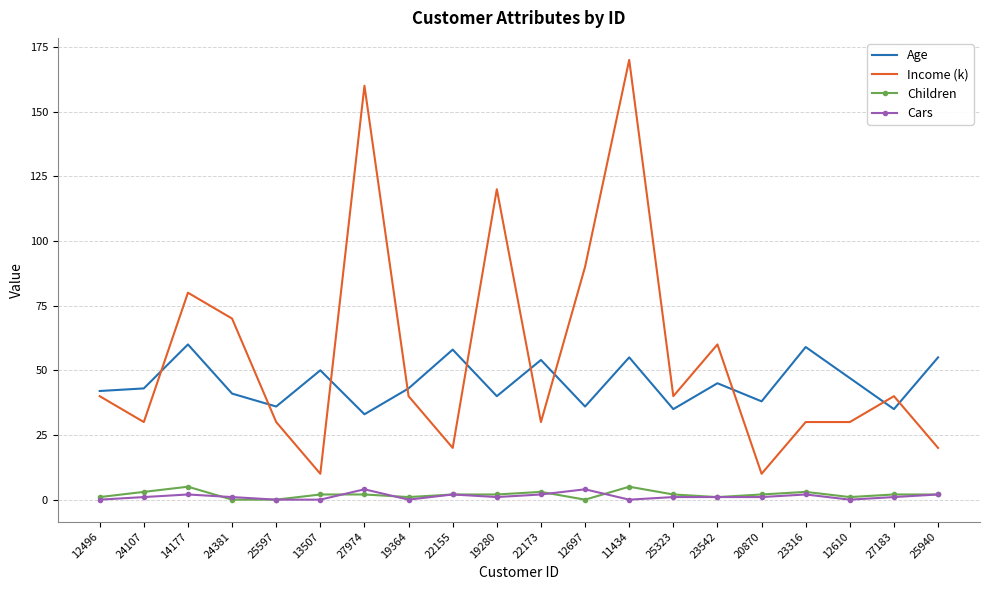

What is the approximate value of Children at 11434?

5